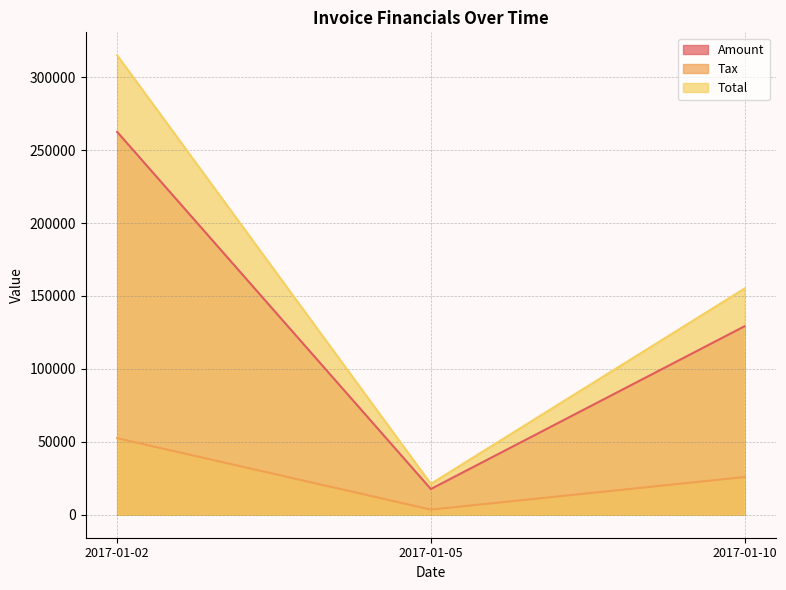

Which category has the lowest value in the Total series?

2017-01-05